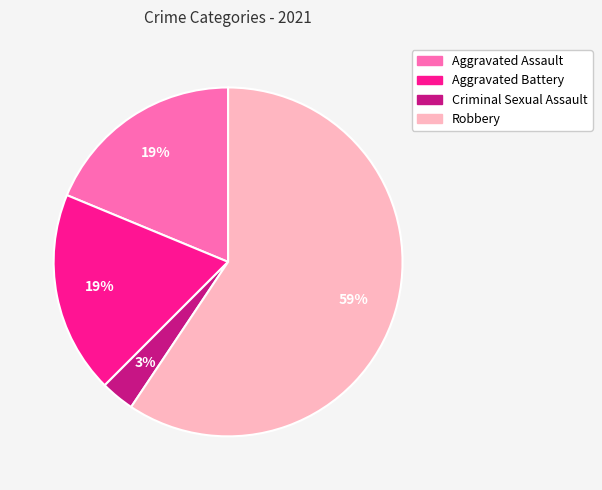

Which slice is the smallest?

Criminal Sexual Assault